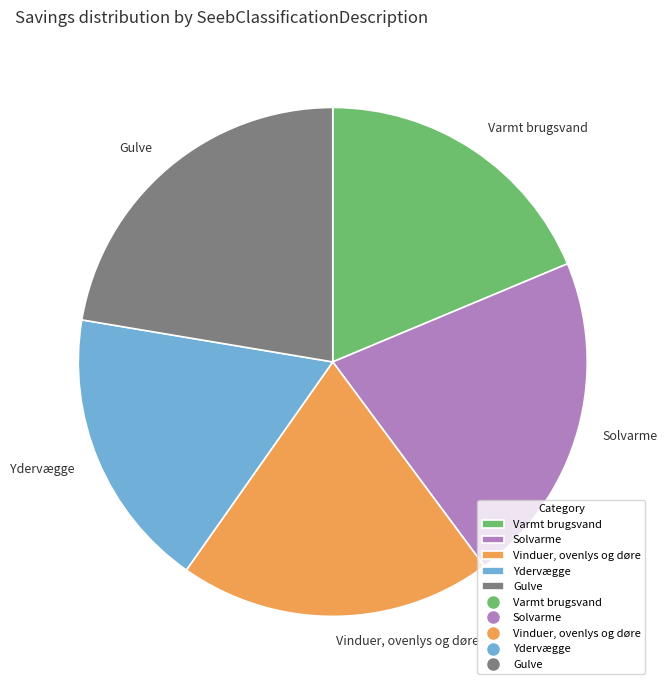

Which slice is the largest?

Gulve